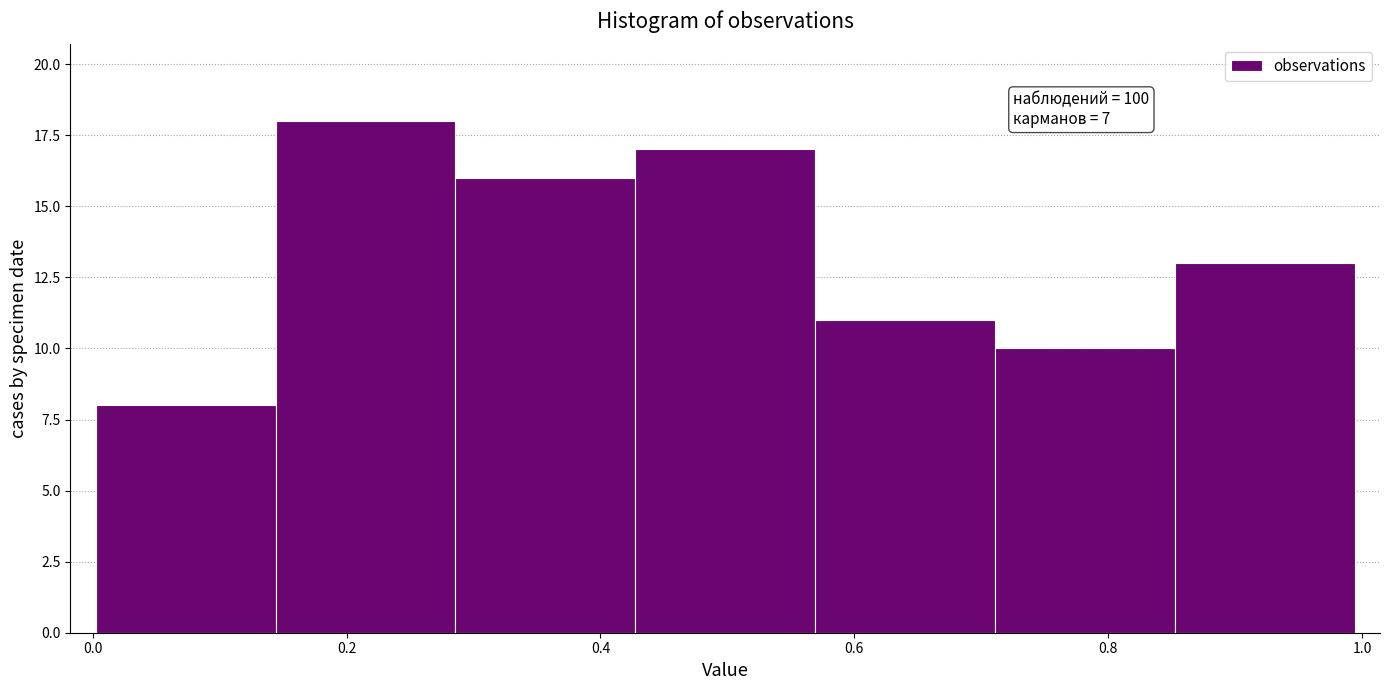

Which range on the x-axis has the tallest bar?

0.14 to 0.28